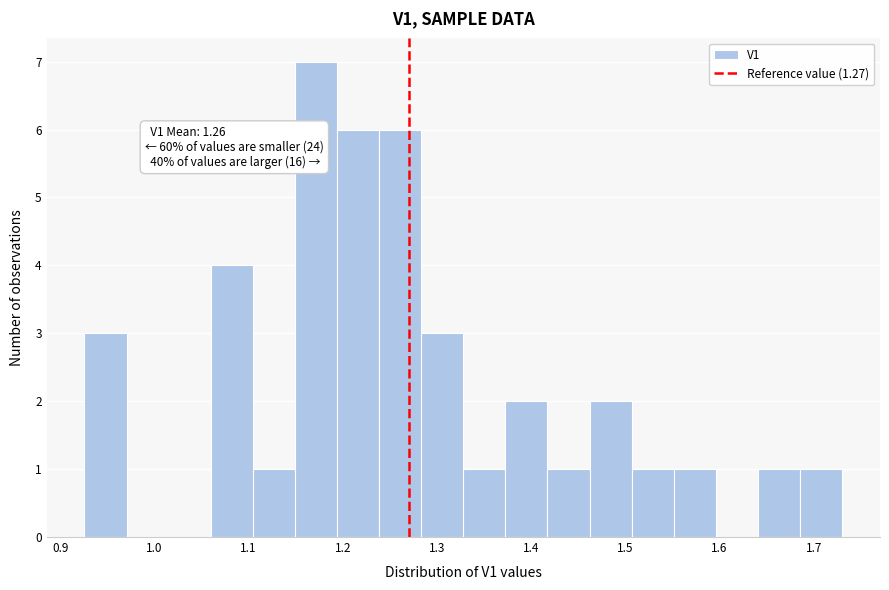

Which range on the x-axis has the tallest bar?

1.15 to 1.19